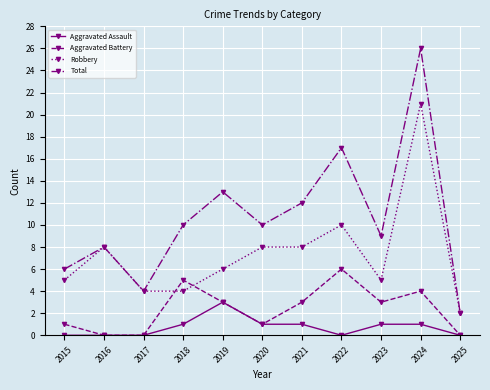

How many series are shown in this chart?

4